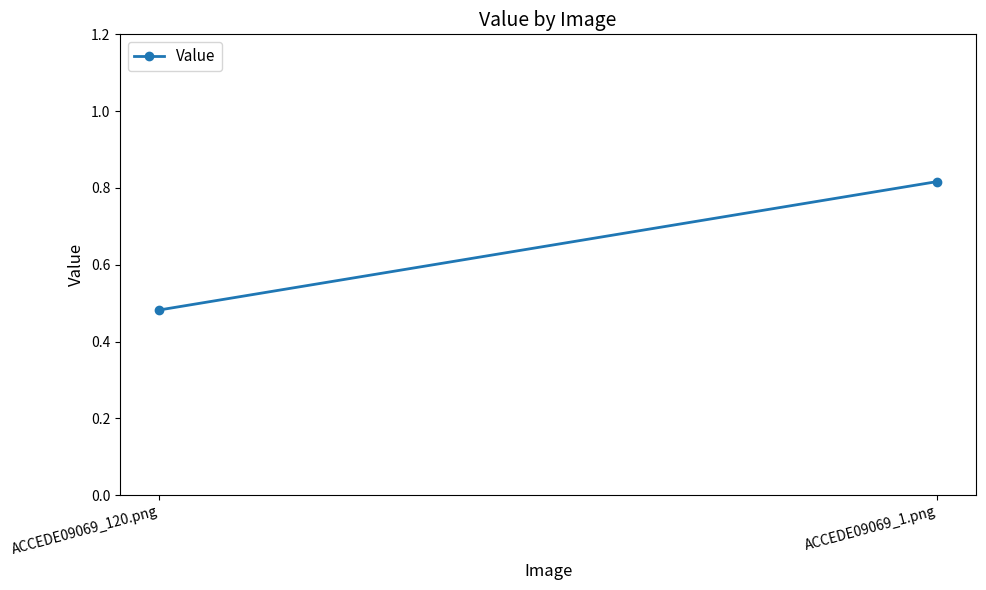

List the labels in order of value, largest first.

ACCEDE09069_1.png, ACCEDE09069_120.png